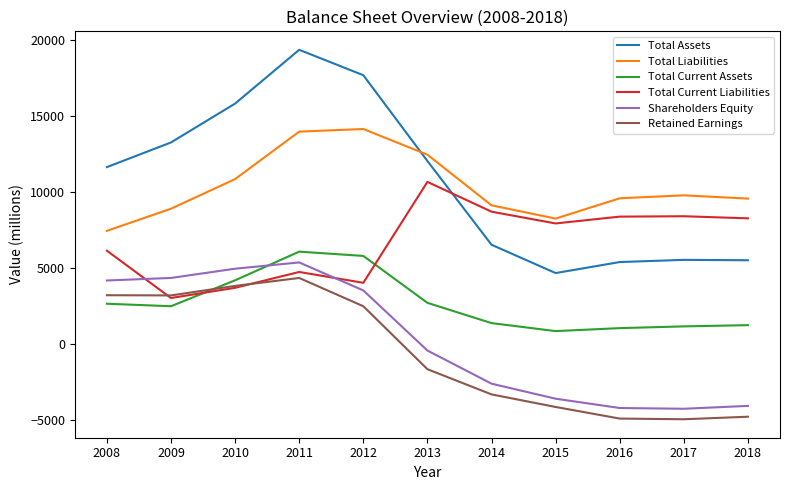

How many values in the Retained Earnings series exceed -1639?

5